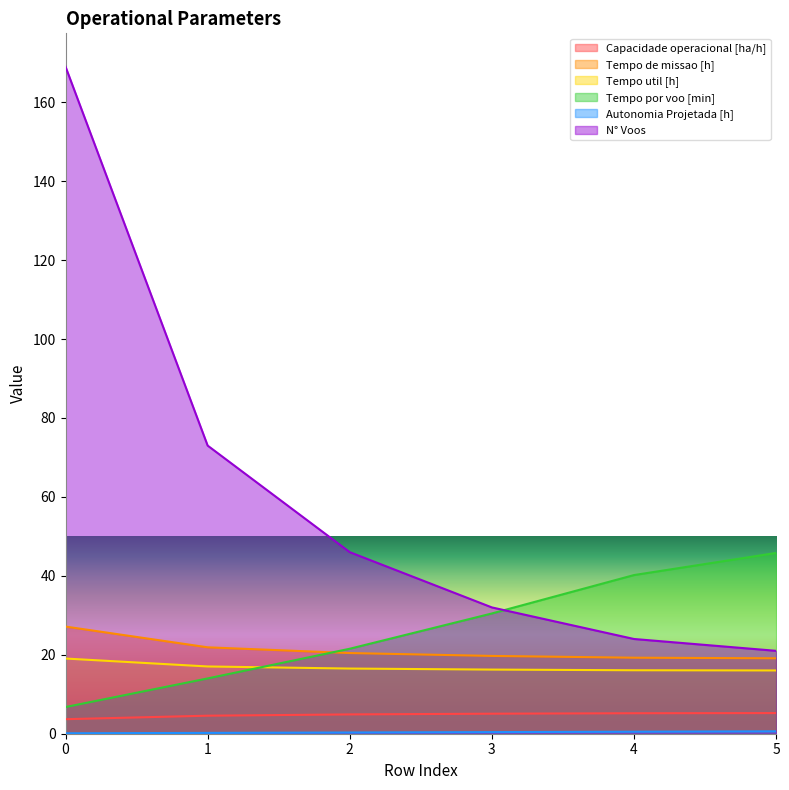

Which has a higher value, 3 or 5?

5